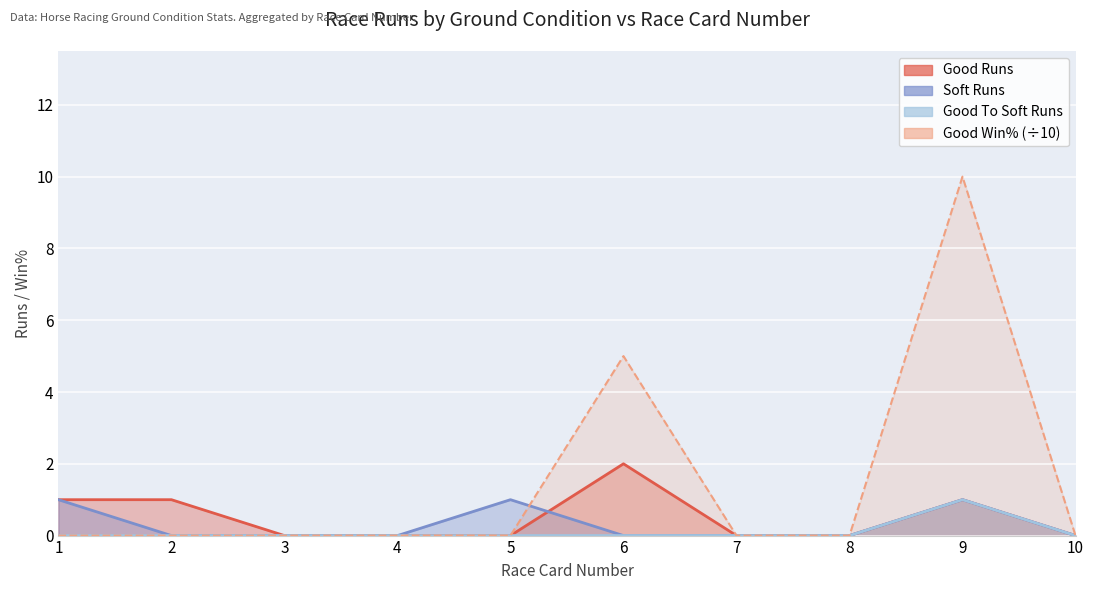

At 5, list the series in order from largest to smallest.

Soft Runs, Good To Soft Runs, Good Runs, Good Win%